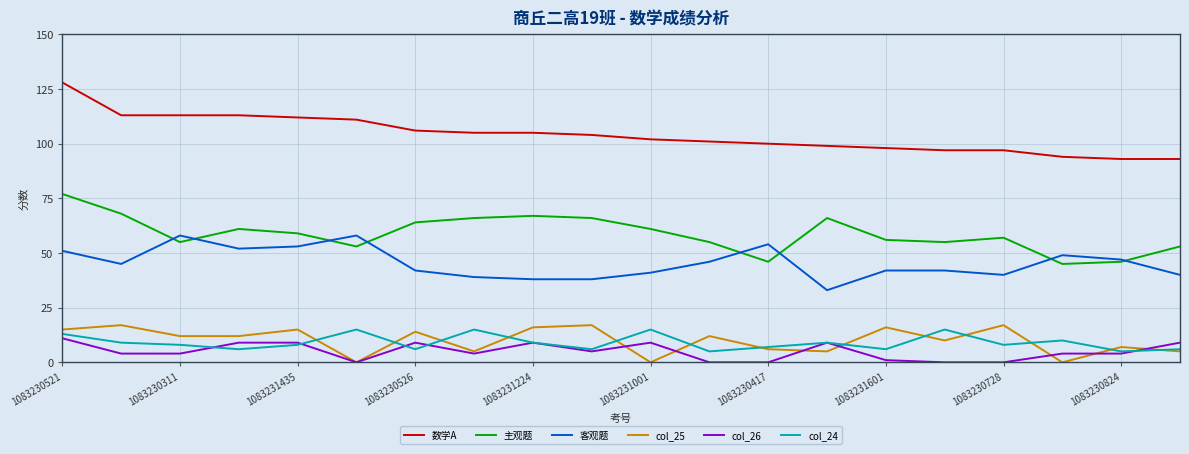

Which series has the largest total across all categories?

数学A